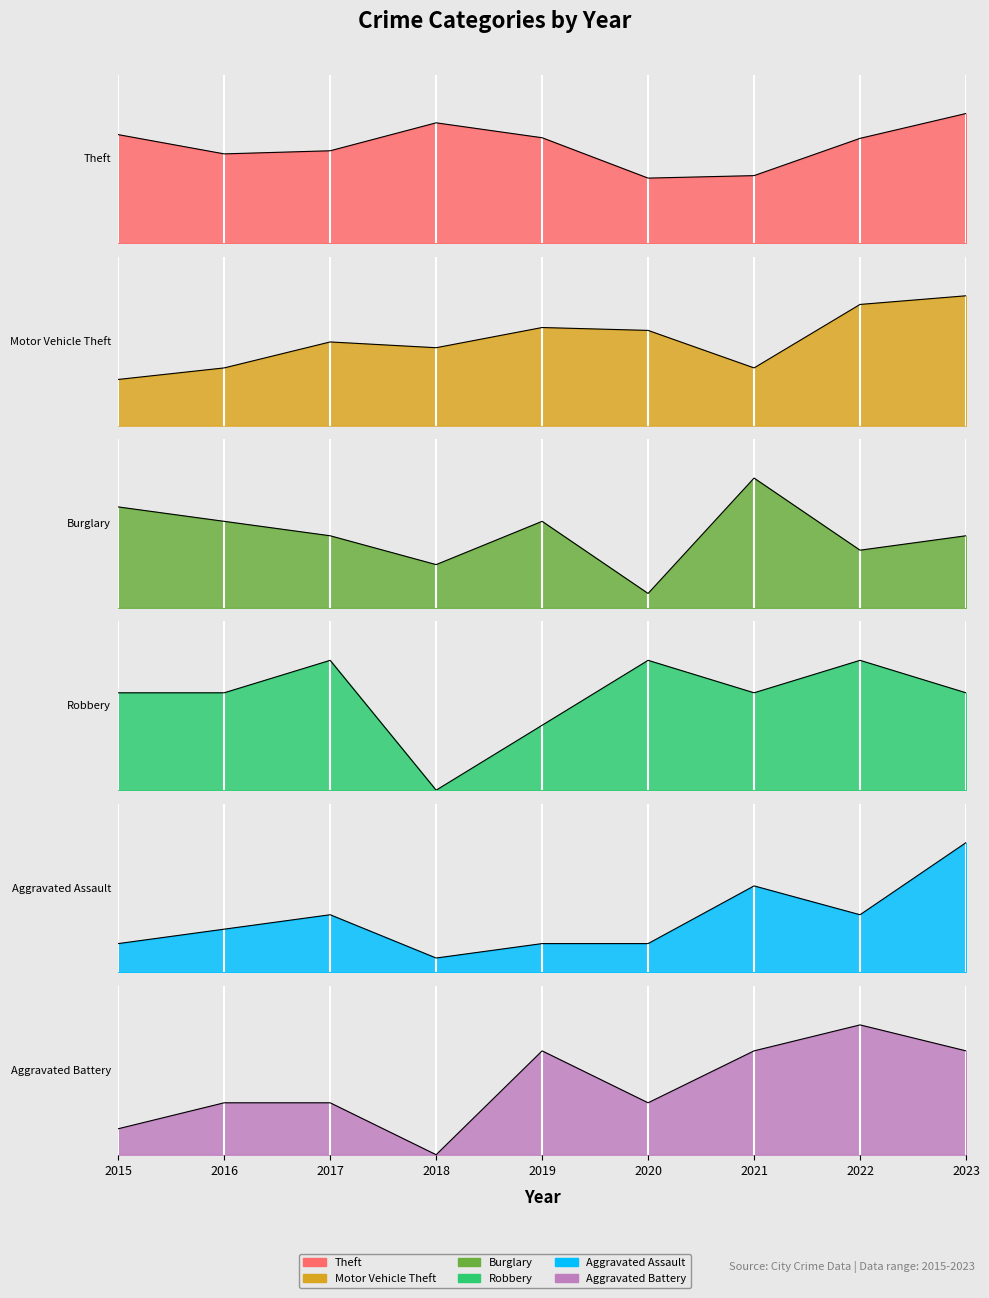

What is the difference between the maximum and minimum values in the Robbery series?

4